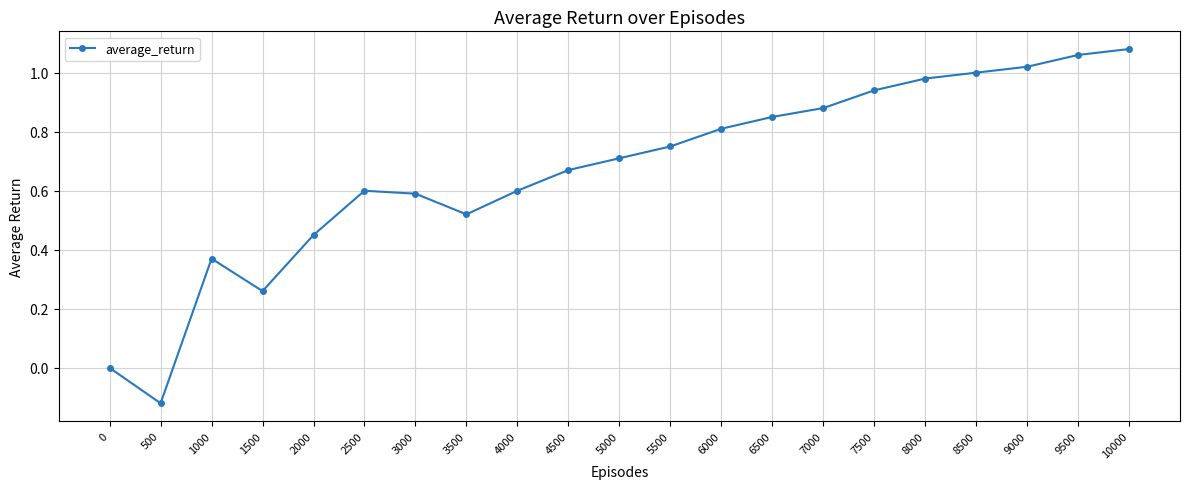

Which category has the lowest value across all series?

500